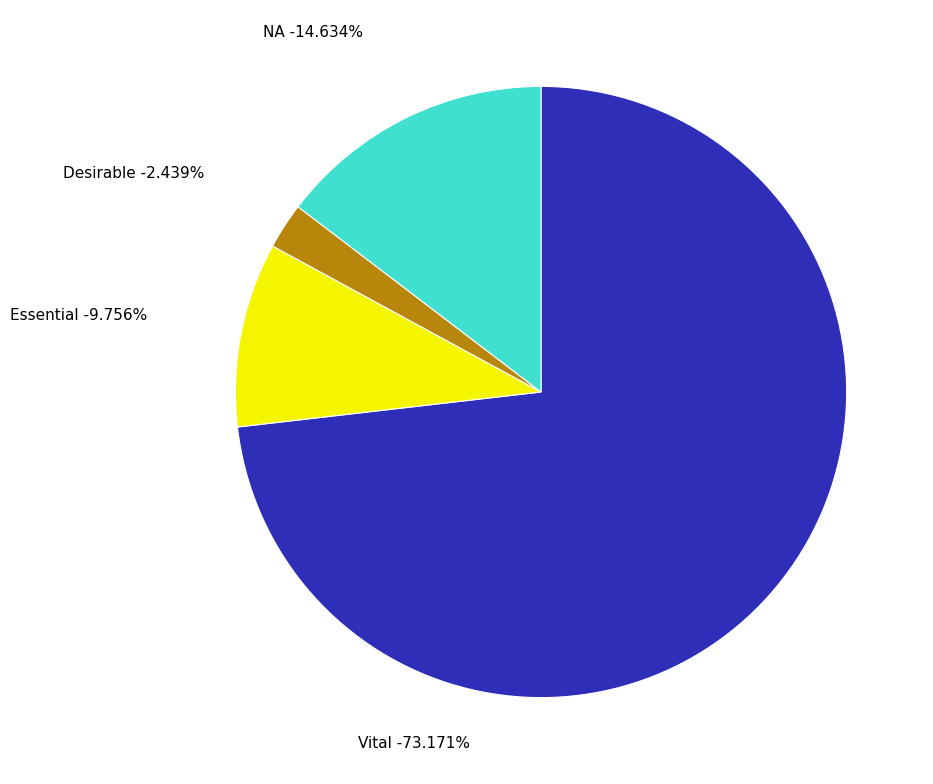

Which category has the biggest portion of the pie?

Vital (Total)